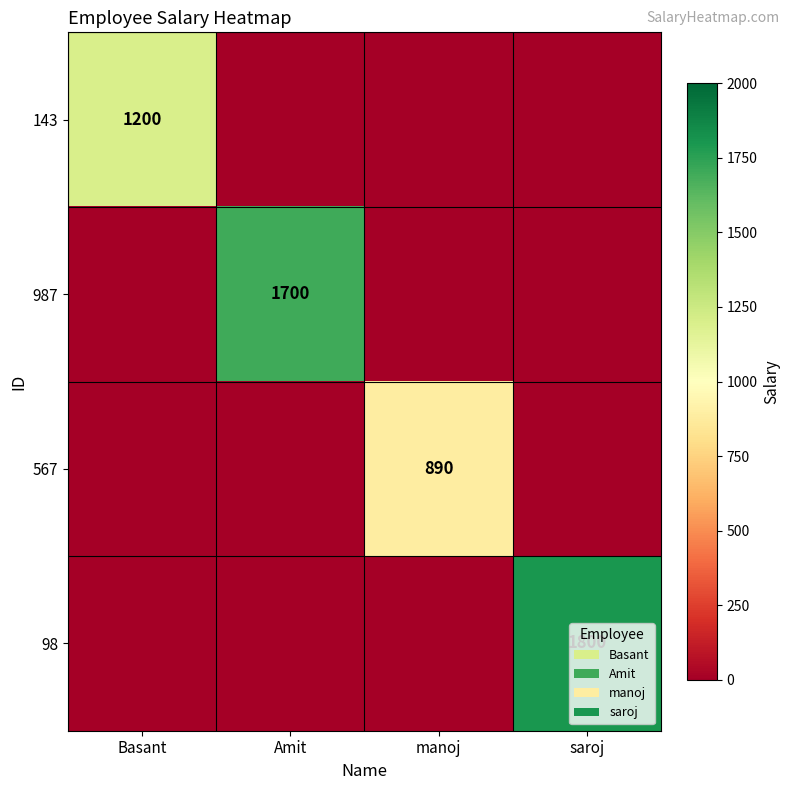

The value of 987 at Amit is 1700. True or false?

True